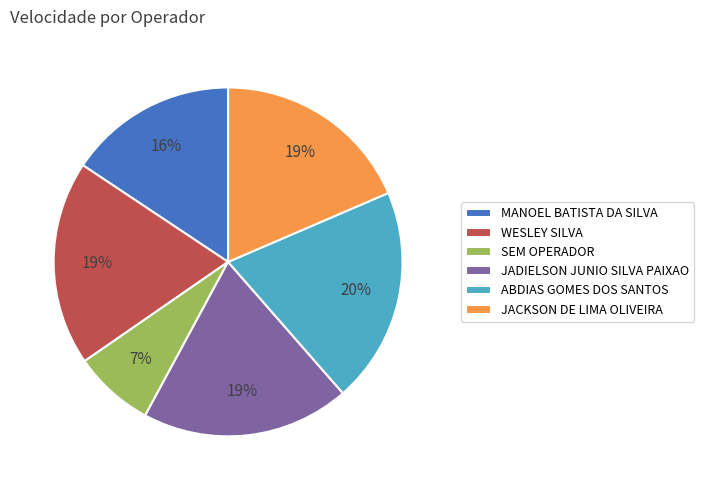

Is there any slice that represents more than half of the pie?

No